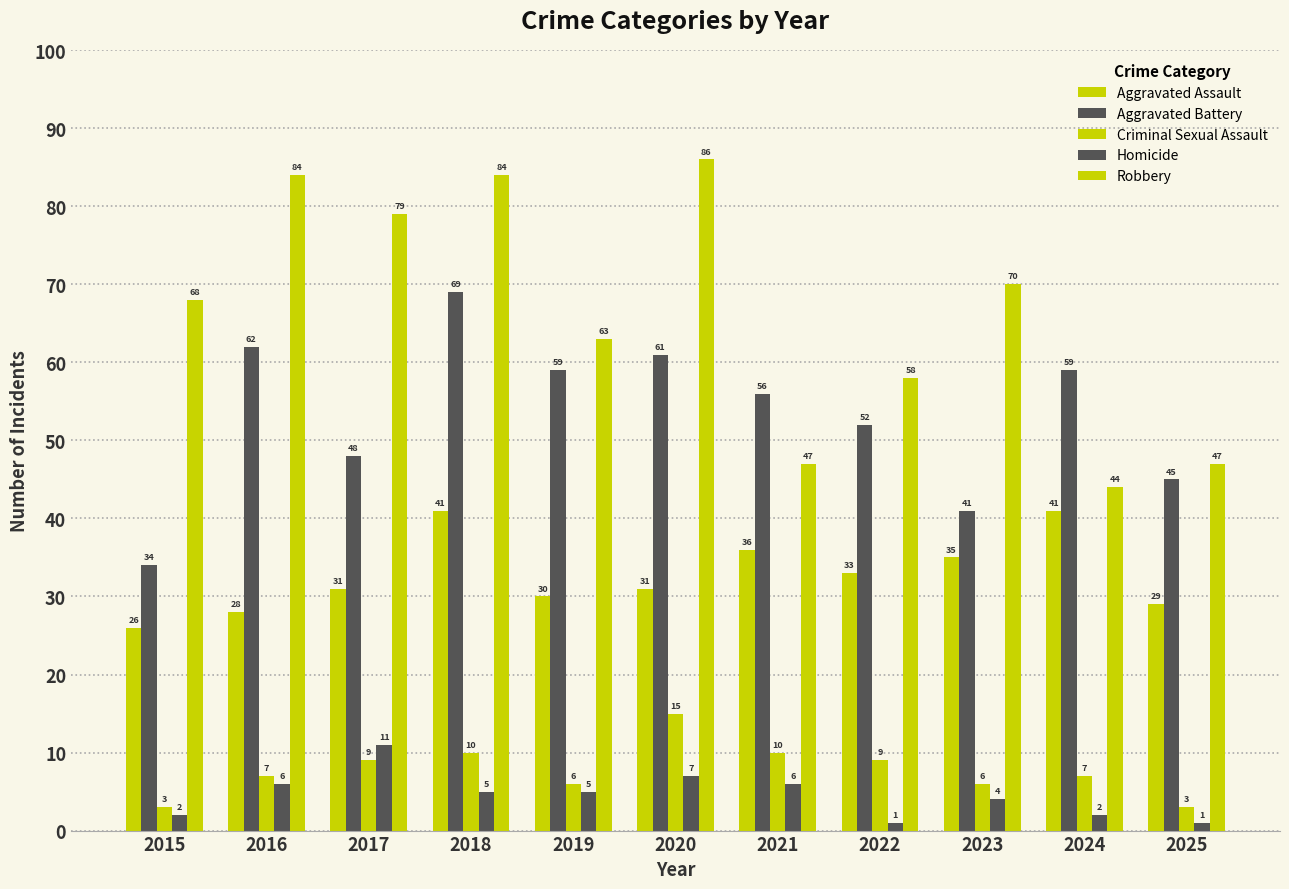

Reading left to right, extract all data points from this chart.

Aggravated Assault: 26	28	31	41	30	31	36	33	35	41	29
Aggravated Battery: 34	62	48	69	59	61	56	52	41	59	45
Criminal Sexual Assault: 3	7	9	10	6	15	10	9	6	7	3
Homicide: 2	6	11	5	5	7	6	1	4	2	1
Robbery: 68	84	79	84	63	86	47	58	70	44	47